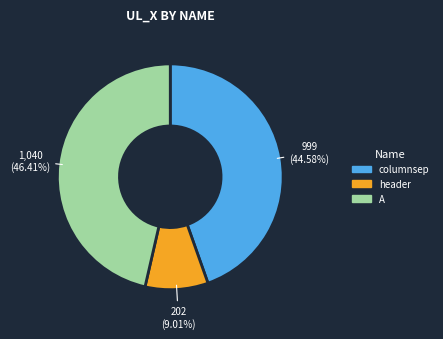

What percentage is the columnsep slice, to the nearest percent?

45%